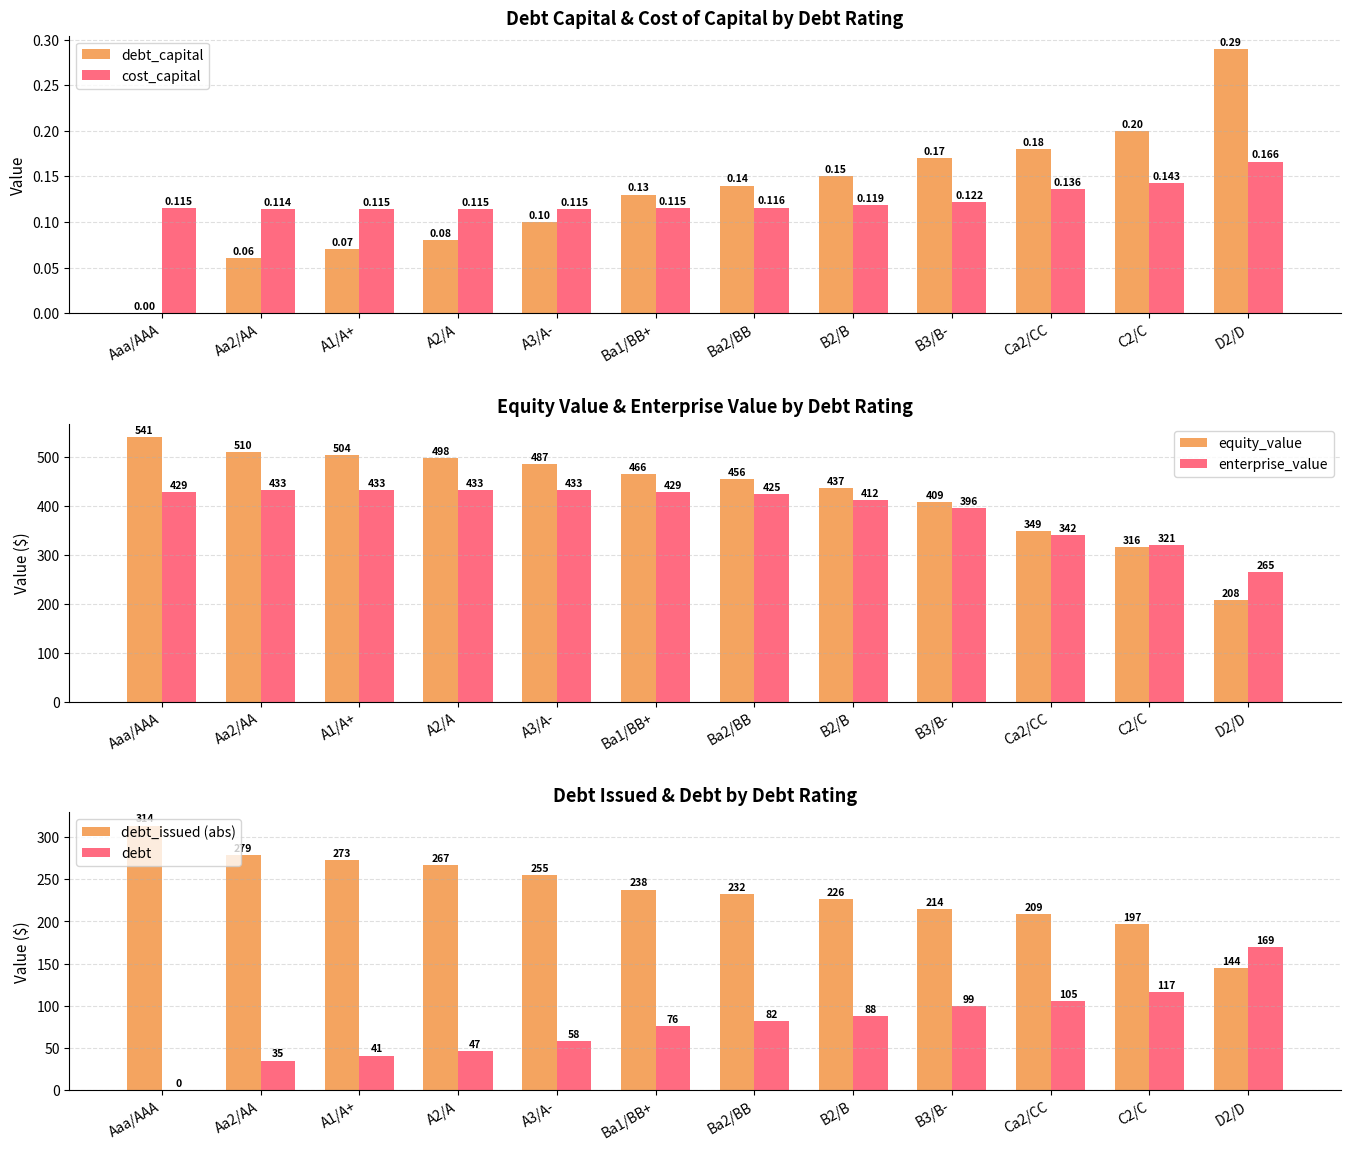

Reading left to right, what are all the values shown in this chart?

debt_capital: Aaa/AAA=0.0	Aa2/AA=0.1	A1/A+=0.1	A2/A=0.1	A3/A-=0.1	Ba1/BB+=0.1	Ba2/BB=0.1	B2/B=0.1	B3/B-=0.2	Ca2/CC=0.2	C2/C=0.2	D2/D=0.3
cost_capital: Aaa/AAA=0.1	Aa2/AA=0.1	A1/A+=0.1	A2/A=0.1	A3/A-=0.1	Ba1/BB+=0.1	Ba2/BB=0.1	B2/B=0.1	B3/B-=0.1	Ca2/CC=0.1	C2/C=0.1	D2/D=0.2
equity_value: Aaa/AAA=541.1	Aa2/AA=510.4	A1/A+=504.2	A2/A=498.2	A3/A-=486.7	Ba1/BB+=465.8	Ba2/BB=455.8	B2/B=436.7	B3/B-=409.3	Ca2/CC=349.0	C2/C=316.3	D2/D=207.8
enterprise_value: Aaa/AAA=428.7	Aa2/AA=433.1	A1/A+=432.6	A2/A=432.5	A3/A-=432.6	Ba1/BB+=429.3	Ba2/BB=425.1	B2/B=411.8	B3/B-=396.1	Ca2/CC=341.6	C2/C=320.6	D2/D=264.6
debt_issued (abs): Aaa/AAA=313.7	Aa2/AA=278.7	A1/A+=272.8	A2/A=267.0	A3/A-=255.3	Ba1/BB+=237.8	Ba2/BB=232.0	B2/B=226.2	B3/B-=214.5	Ca2/CC=208.7	C2/C=197.0	D2/D=144.5
debt: Aaa/AAA=0.0	Aa2/AA=35.0	A1/A+=40.9	A2/A=46.7	A3/A-=58.4	Ba1/BB+=75.9	Ba2/BB=81.7	B2/B=87.5	B3/B-=99.2	Ca2/CC=105.0	C2/C=116.7	D2/D=169.2